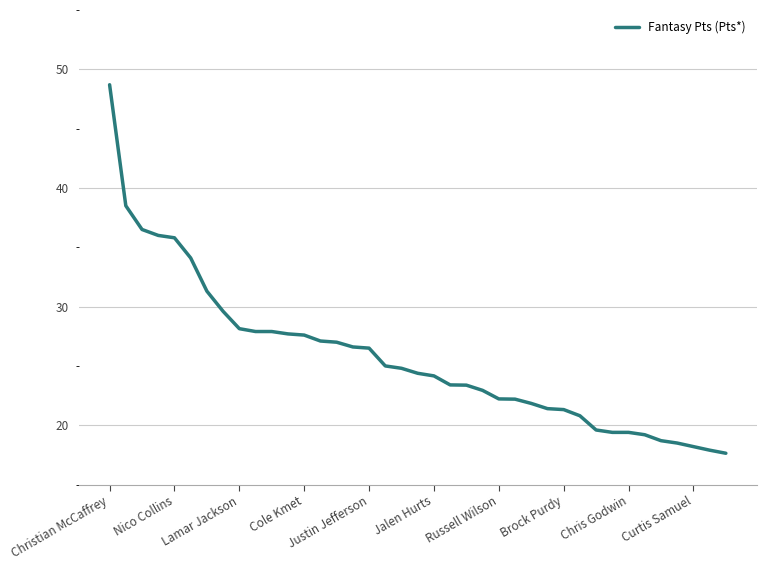

What is the difference between the maximum and minimum values?

31.1